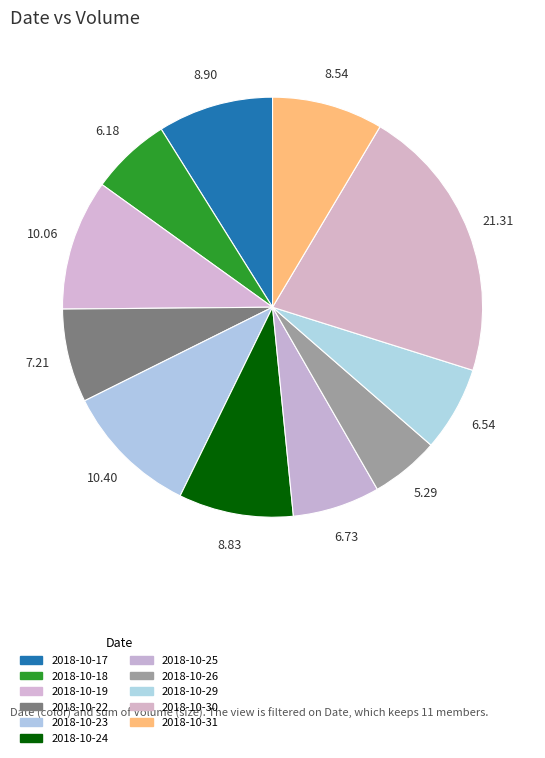

What portion of the pie excludes 2018-10-31?

91.5%